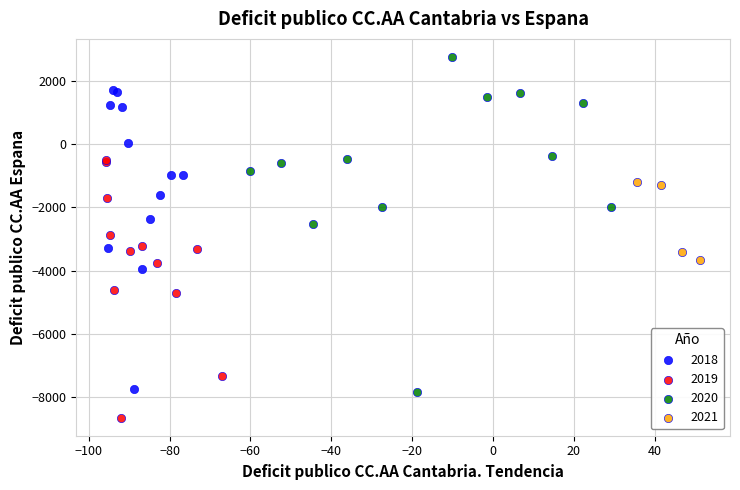

Which series reaches the maximum Y coordinate?

2020